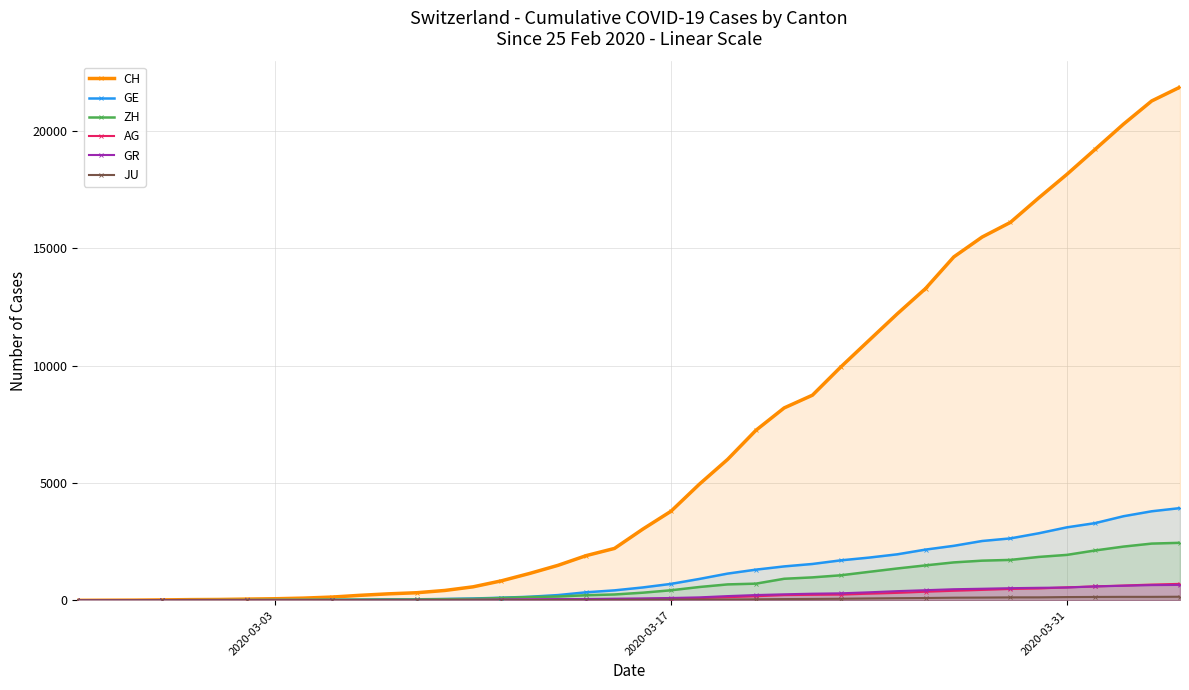

Which series has the largest total across all categories?

CH